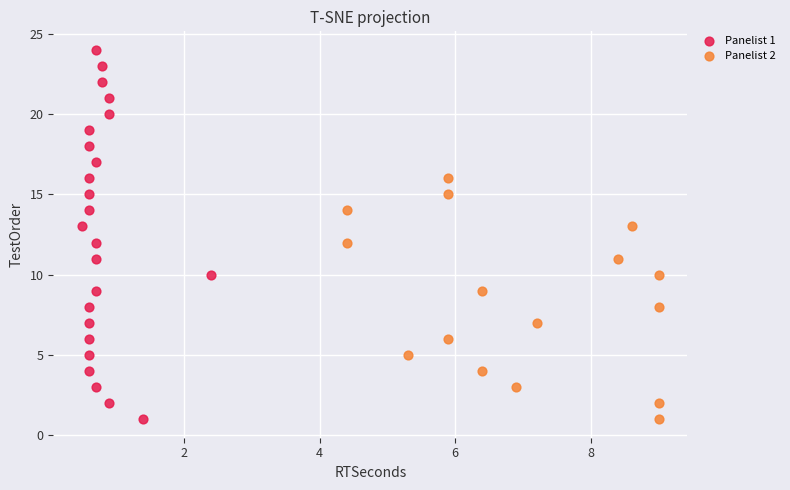

Which series has the widest spread of Y values?

Panelist 1